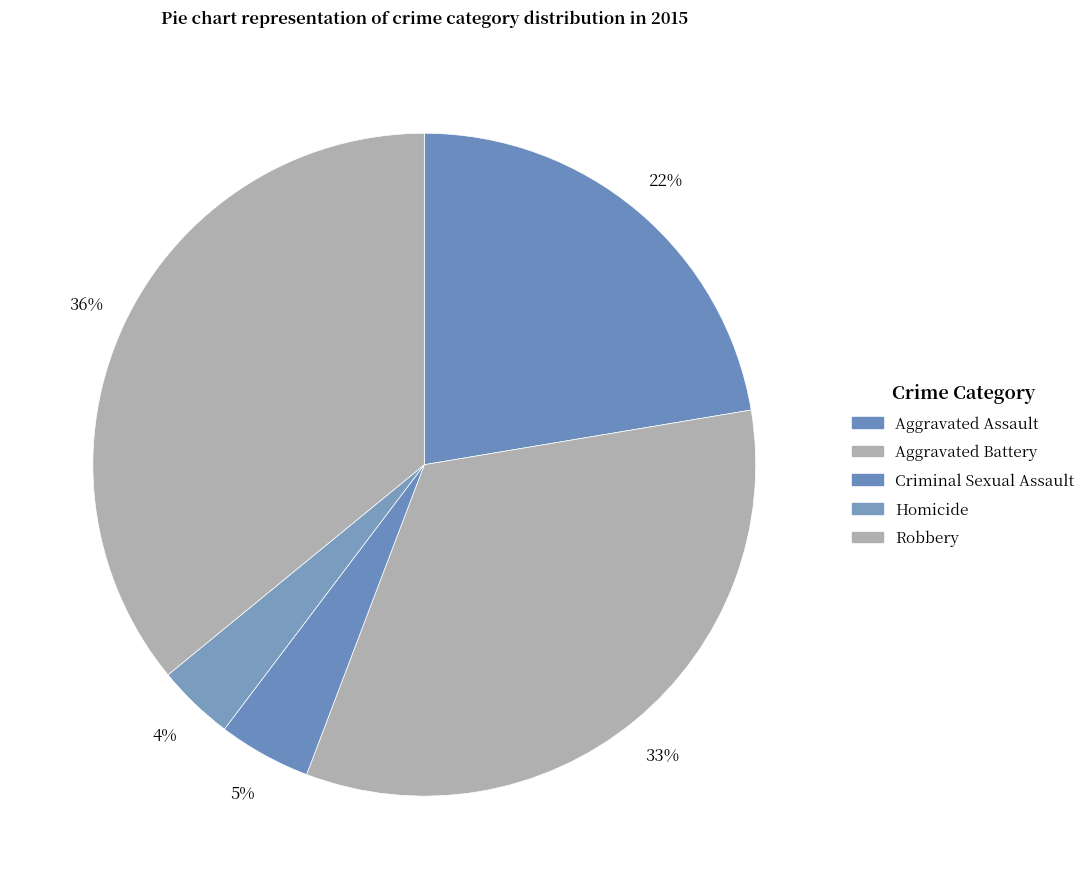

Combined, what portion of the pie is Criminal Sexual Assault and Robbery?

40.5%